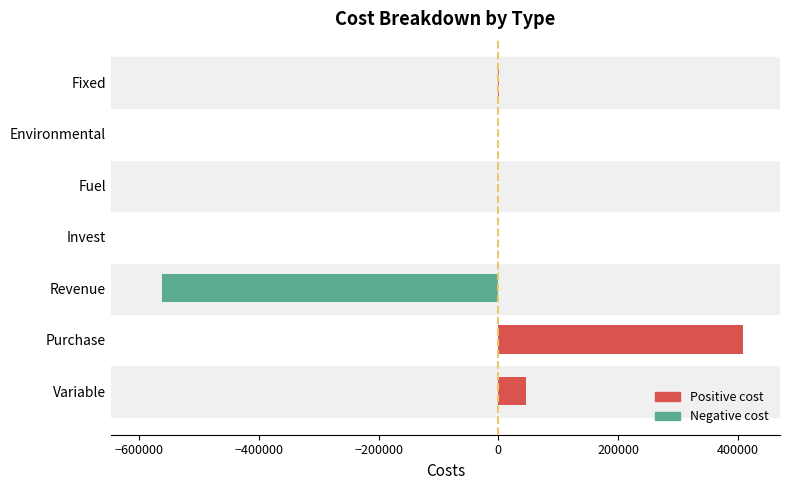

What is the change in value from Variable to Environmental?

-46908.1